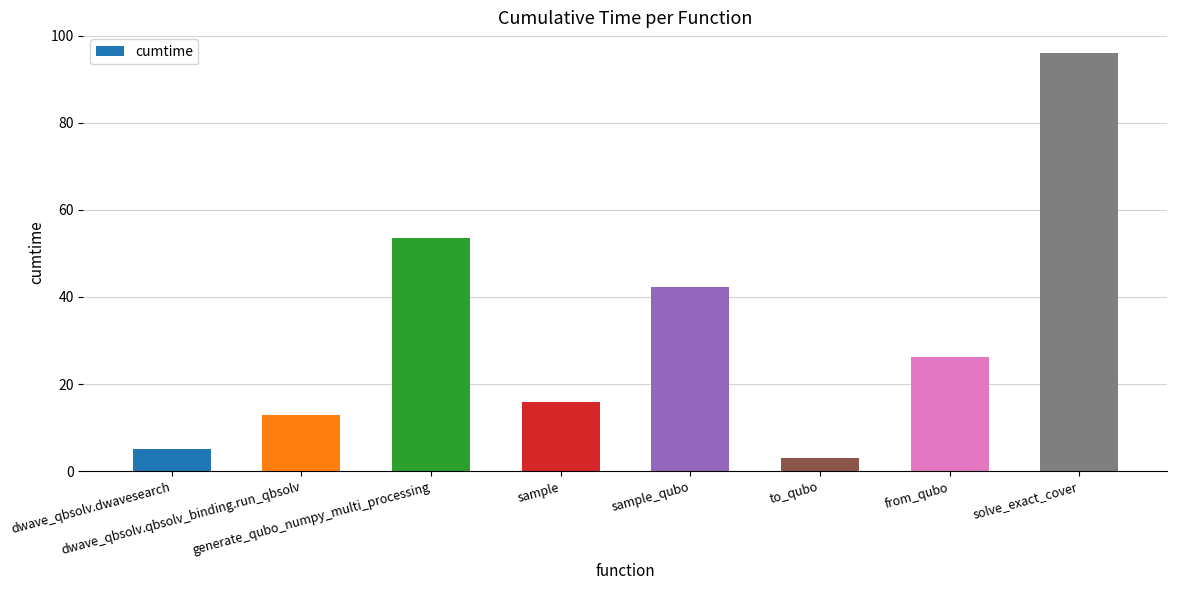

List the labels in order of value, largest first.

solve_exact_cover, generate_qubo_numpy_multi_processing, sample_qubo, from_qubo, sample, dwave_qbsolv.qbsolv_binding.run_qbsolv, dwave_qbsolv.dwavesearch, to_qubo